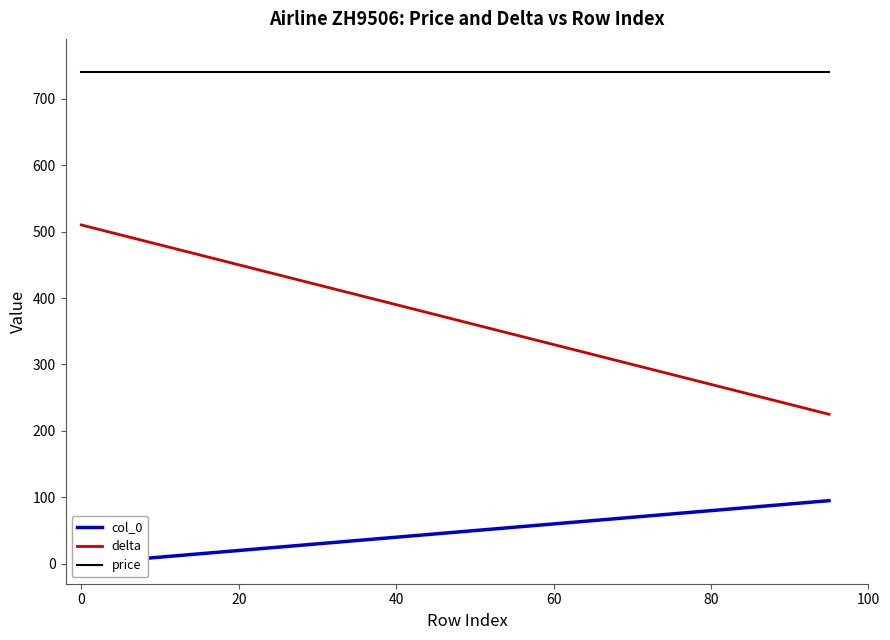

Is the value of price at 0 greater than the value of delta at 20?

Yes